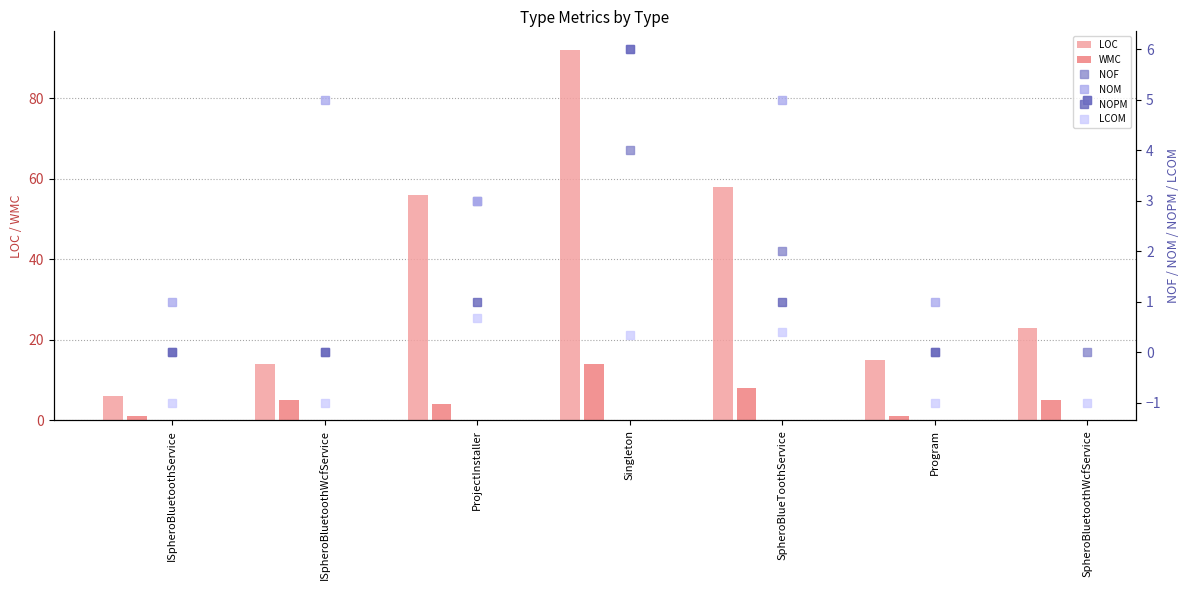

At which category is the sum across all series the highest?

Singleton